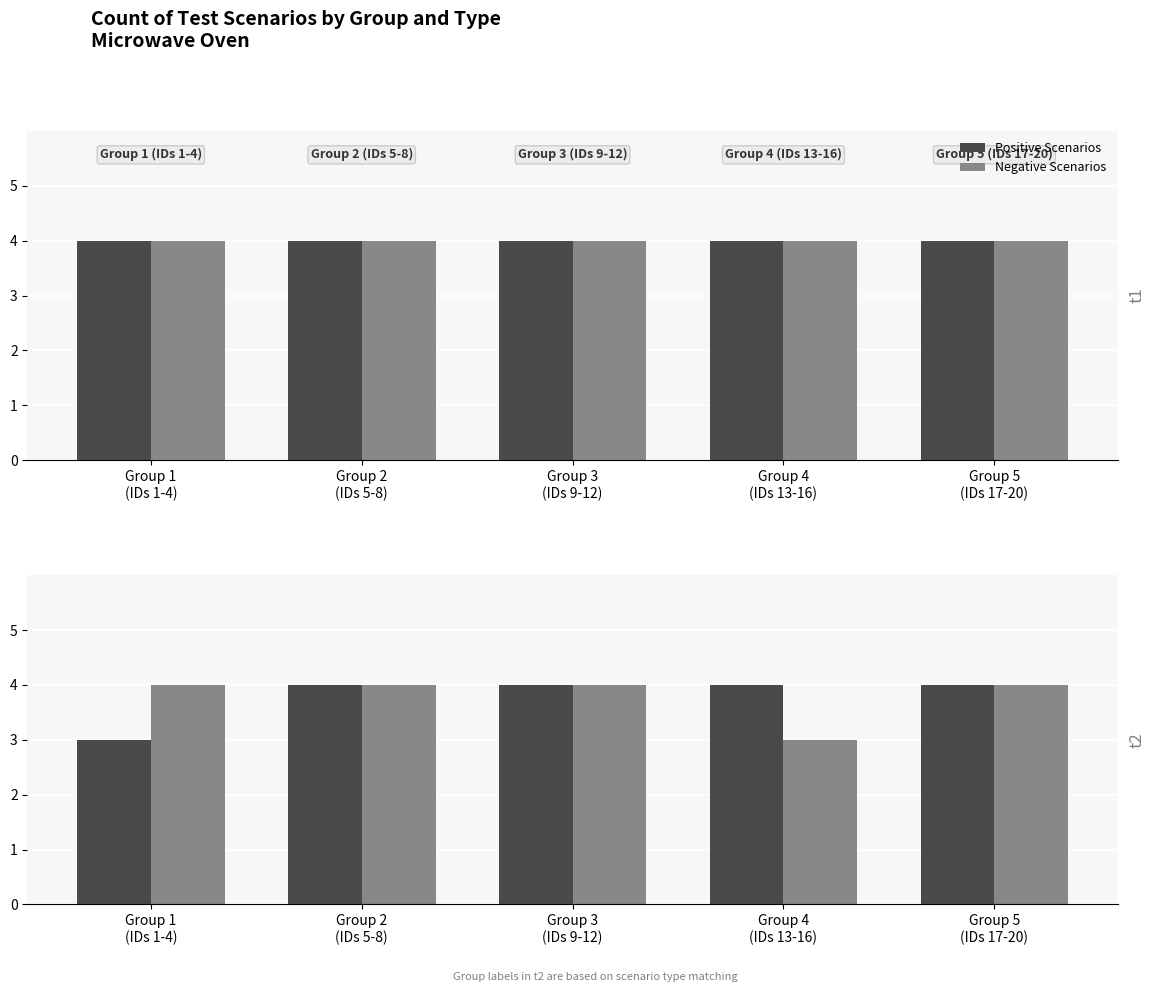

Count the Negative Scenarios values in the range 4 to 5.

4